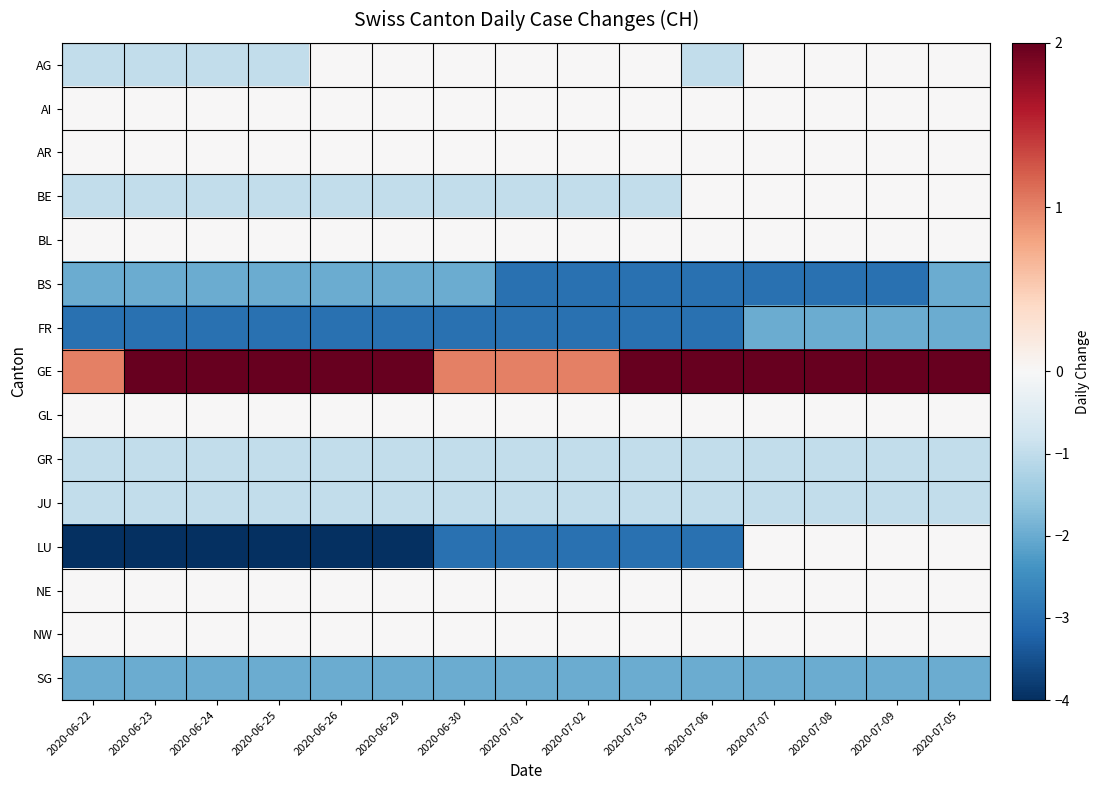

At which category is the sum across all series the highest?

2020-07-05